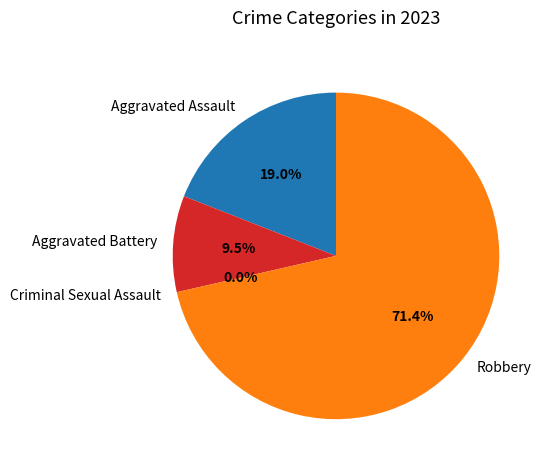

To the nearest percent, what percentage of the pie is Aggravated Assault?

19%